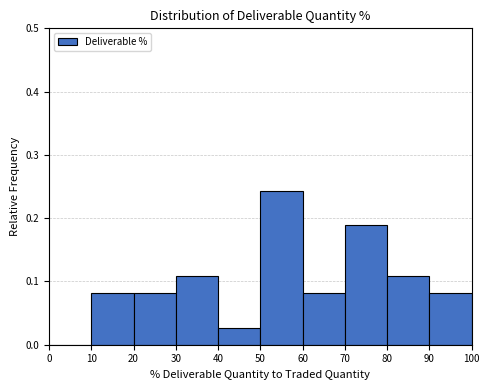

Reading left to right, list every bar in this chart as the range it spans on the x-axis followed by its height. The values are not printed on the chart, so give them approximately, as read against the axis.

0 to 10: 0
10 to 20: 0.08
20 to 30: 0.08
30 to 40: 0.11
40 to 50: 0.03
50 to 60: 0.24
60 to 70: 0.08
70 to 80: 0.19
80 to 90: 0.11
90 to 100: 0.08